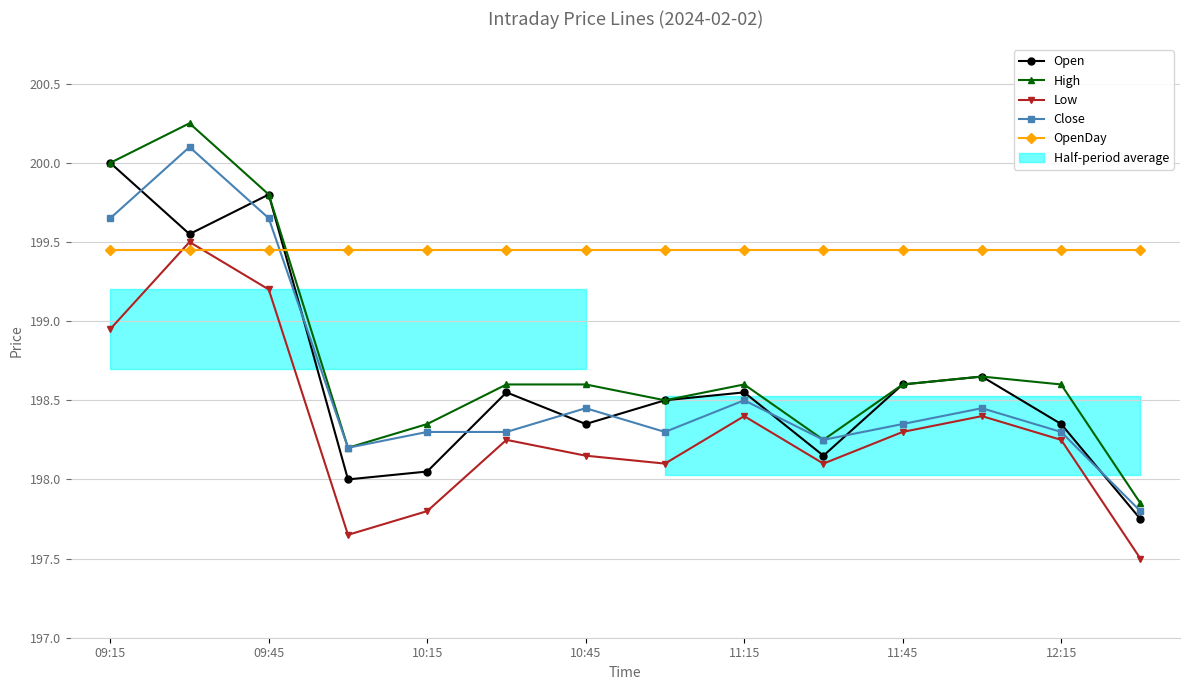

Which series has the widest spread of values?

High